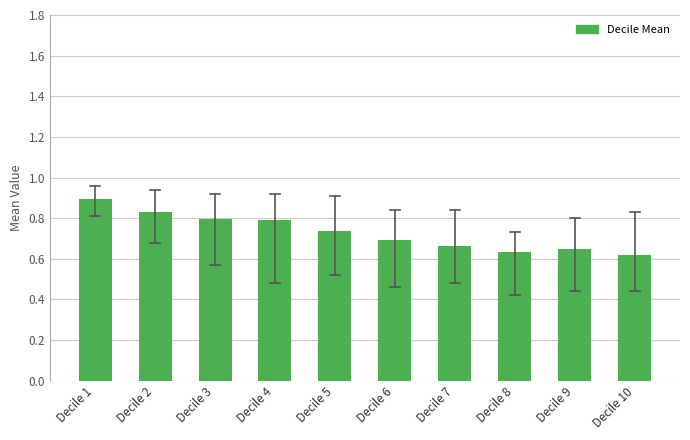

What is the sum of all values?

7.3